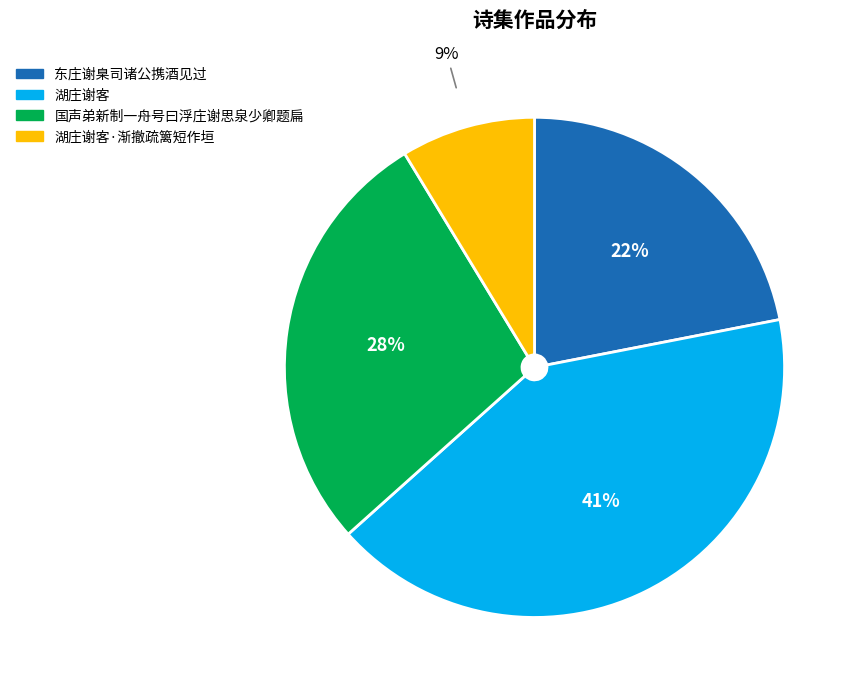

To the nearest percent, what is the average slice percentage?

25%